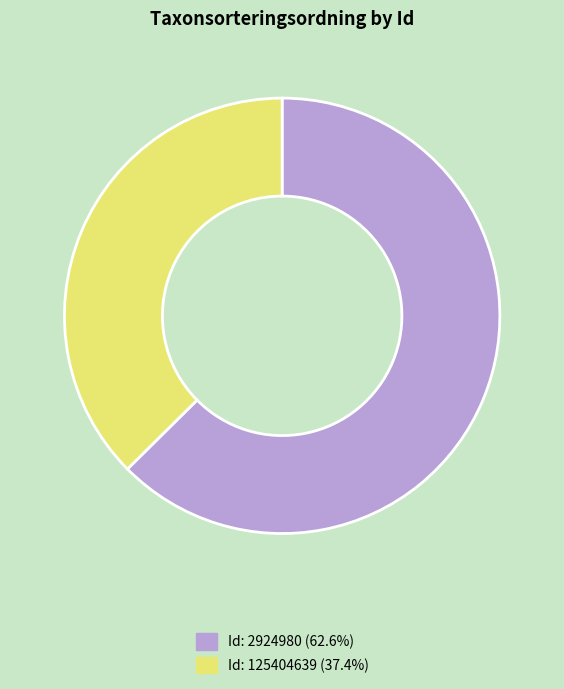

Combined, do Id: 2924980 (62.6%) and Id: 125404639 (37.4%) account for over 50%?

Yes